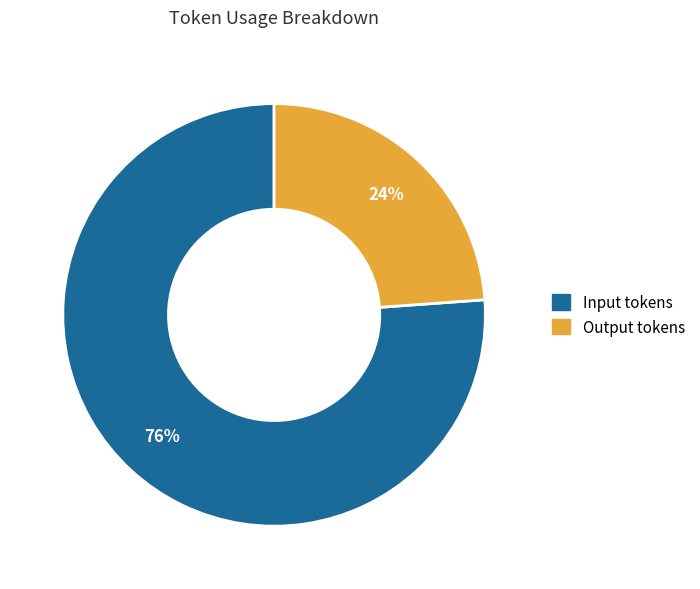

Does Output tokens account for over 50% of the chart?

No